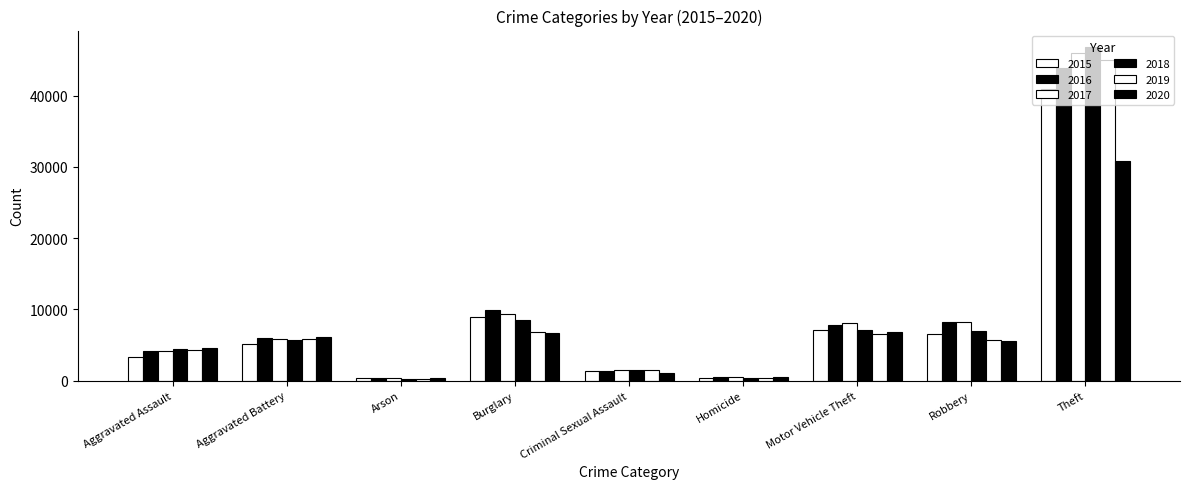

Reading left to right, what are all the values shown in this chart?

2015: Aggravated Assault=3272	Aggravated Battery=5163	Arson=320	Burglary=8874	Criminal Sexual Assault=1299	Homicide=371	Motor Vehicle Theft=7166	Robbery=6504	Theft=40957
2016: Aggravated Assault=4145	Aggravated Battery=5974	Arson=381	Burglary=9855	Criminal Sexual Assault=1404	Homicide=540	Motor Vehicle Theft=7831	Robbery=8225	Theft=43836
2017: Aggravated Assault=4234	Aggravated Battery=5807	Arson=334	Burglary=9374	Criminal Sexual Assault=1487	Homicide=510	Motor Vehicle Theft=8091	Robbery=8215	Theft=45980
2018: Aggravated Assault=4424	Aggravated Battery=5678	Arson=264	Burglary=8523	Criminal Sexual Assault=1489	Homicide=422	Motor Vehicle Theft=7124	Robbery=6942	Theft=46787
2019: Aggravated Assault=4320	Aggravated Battery=5795	Arson=267	Burglary=6870	Criminal Sexual Assault=1436	Homicide=375	Motor Vehicle Theft=6558	Robbery=5663	Theft=44986
2020: Aggravated Assault=4549	Aggravated Battery=6072	Arson=424	Burglary=6741	Criminal Sexual Assault=1120	Homicide=572	Motor Vehicle Theft=6815	Robbery=5536	Theft=30860